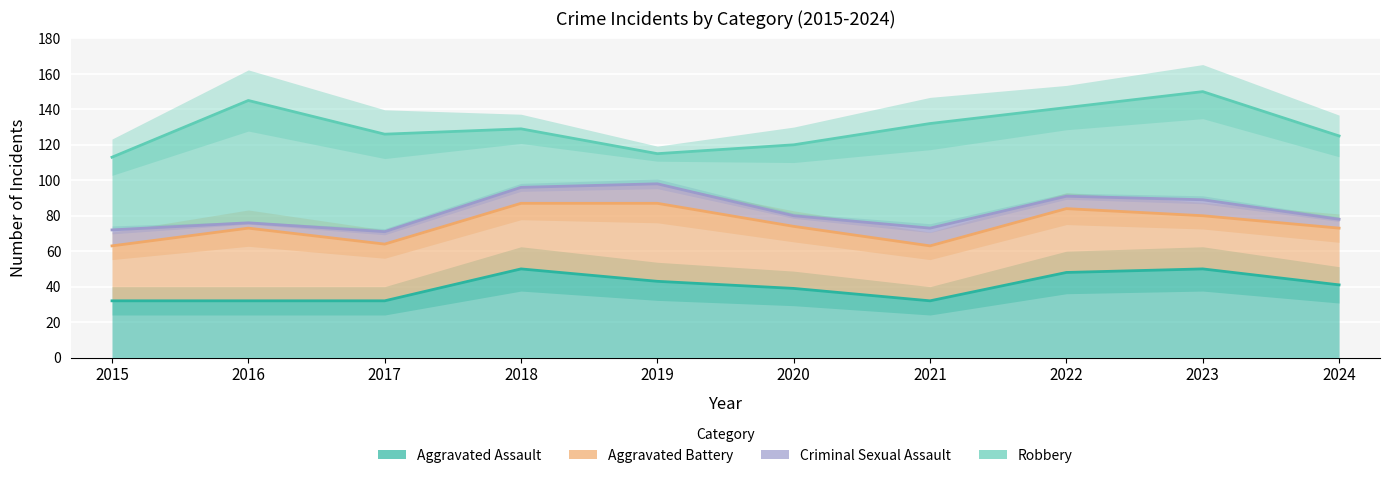

What is the difference between the Robbery values at 2020 and 2022?

10